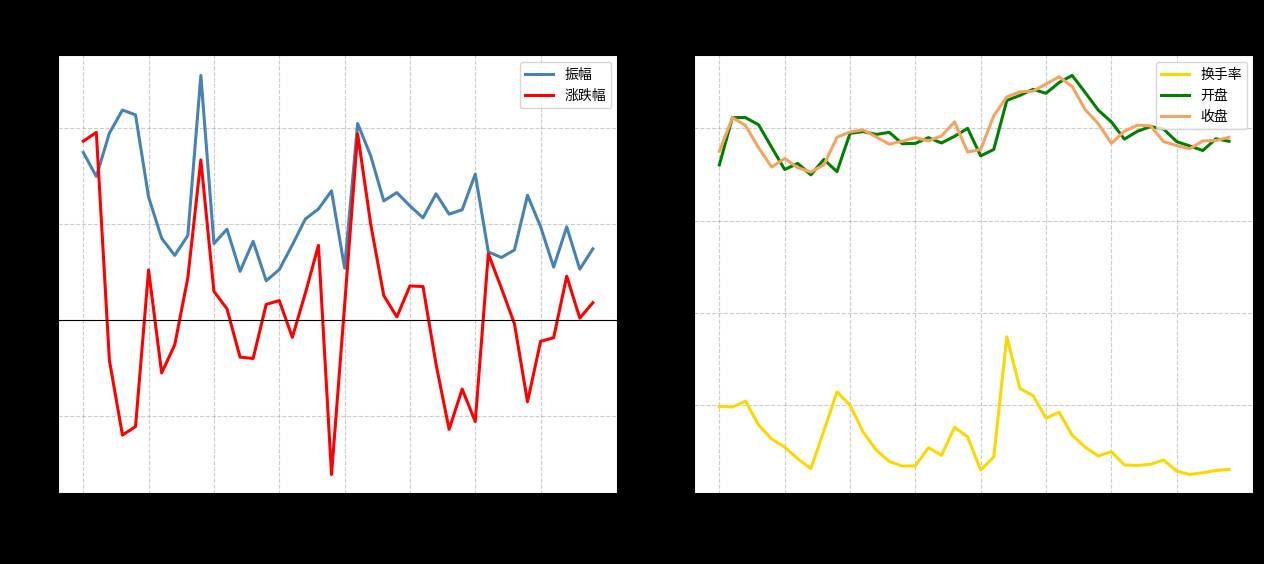

What is the average value of the 振幅 series?

5.7